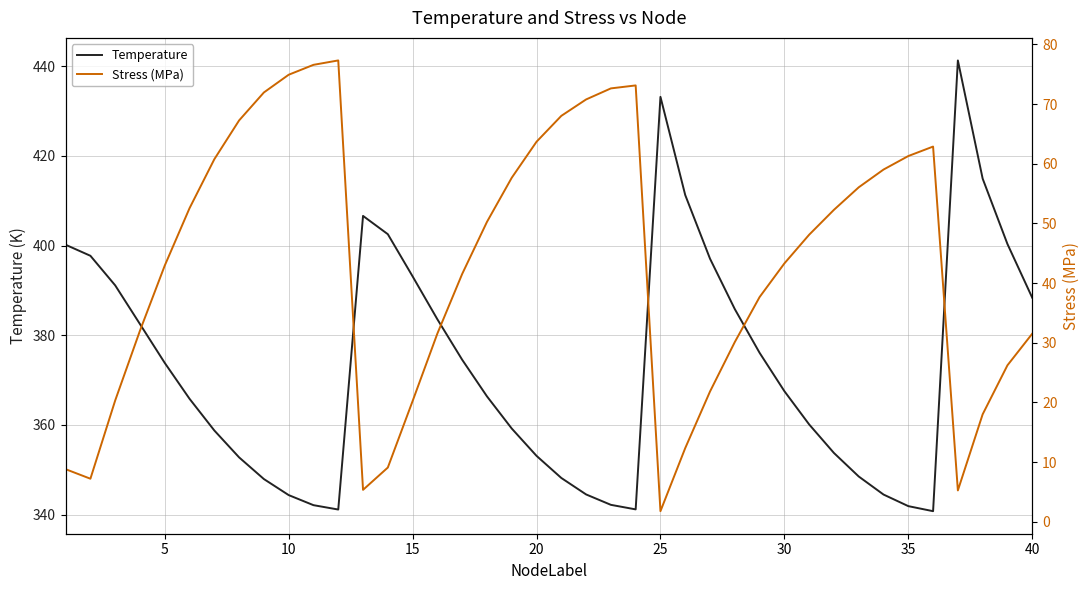

Does the chart display data point markers on the line(s)?

No